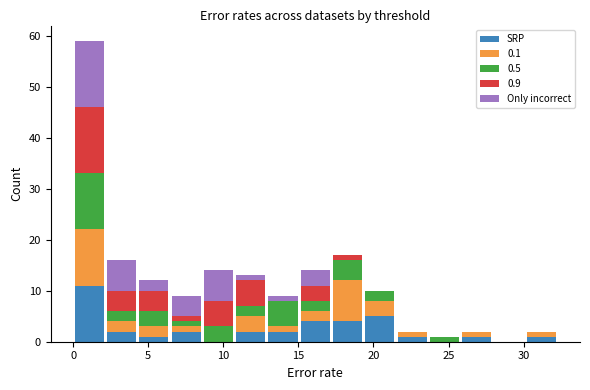

Reading left to right, transcribe this chart: for each stacked bar, give the range it covers on the x-axis and its total height. Neither the bar edges nor the heights are printed on the chart, so give them approximately, as read against the axes.

0.0 to 2.0: 59
2.0 to 4.5: 16
4.5 to 6.5: 12
6.5 to 8.5: 9
8.5 to 11.0: 14
11.0 to 13.0: 13
13.0 to 15.0: 9
15.0 to 17.0: 14
17.0 to 19.5: 17
19.5 to 21.5: 10
21.5 to 23.5: 2
23.5 to 26.0: 1
26.0 to 28.0: 2
28.0 to 30.0: 0
30.0 to 32.5: 2